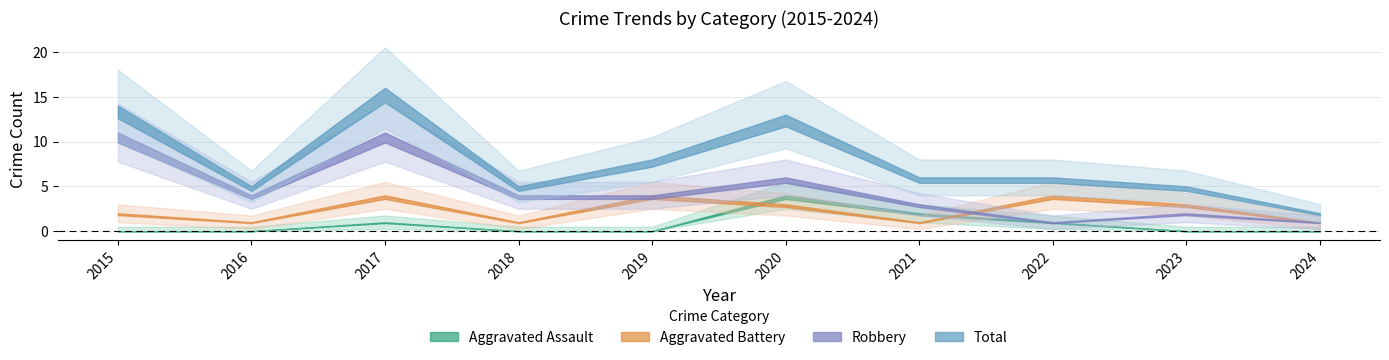

At which category does the chart reach its peak across all series?

2017